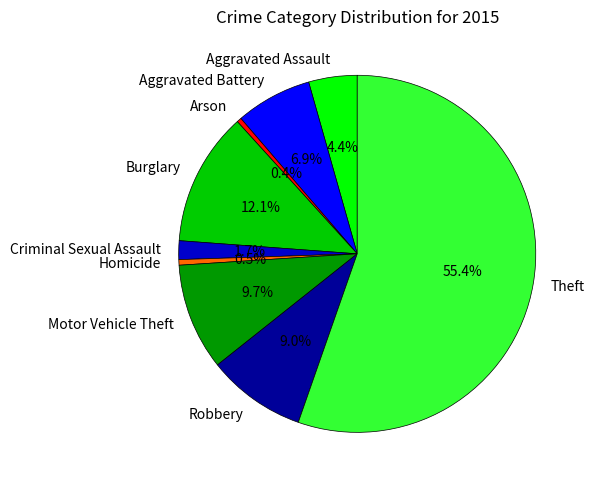

To the nearest percent, what is the combined percentage of Motor Vehicle Theft and Aggravated Assault?

14%